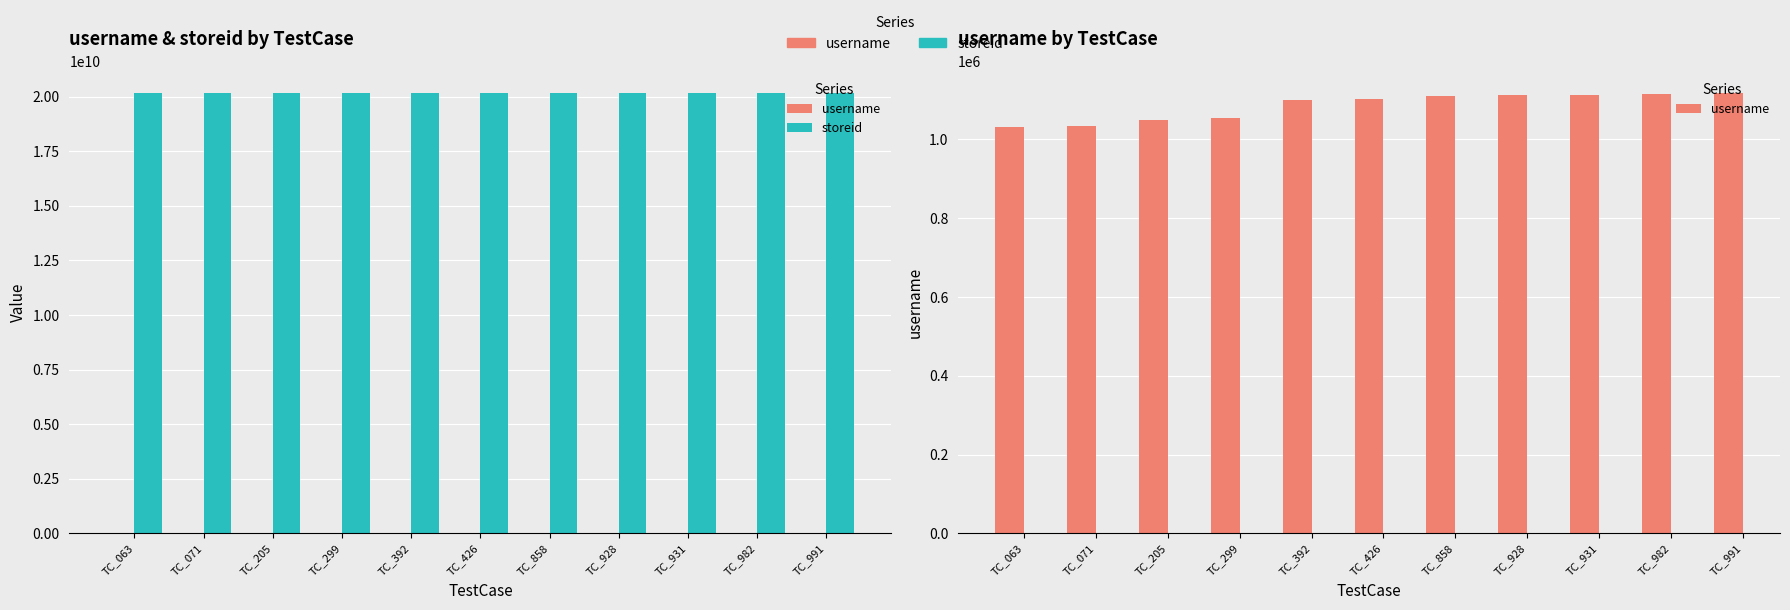

What is the value of the storeid bar at the 5th from the left?

20160921244